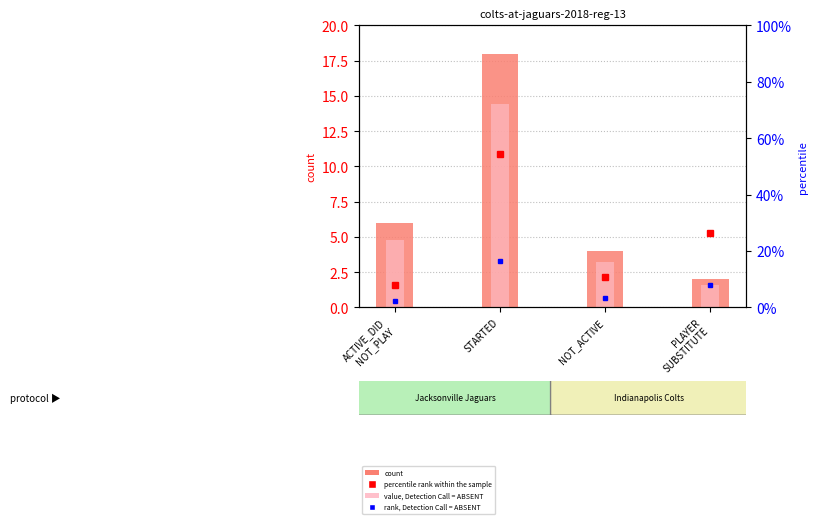

Reading right to left, list all the values displayed in this chart.

count: PLAYER
SUBSTITUTE=2.0	NOT_ACTIVE=4.0	STARTED=18.0	ACTIVE_DID
NOT_PLAY=6.0
value, Detection Call = ABSENT: PLAYER
SUBSTITUTE=1.6	NOT_ACTIVE=3.2	STARTED=14.4	ACTIVE_DID
NOT_PLAY=4.8
percentile rank within the sample: PLAYER
SUBSTITUTE=26.5	NOT_ACTIVE=10.9	STARTED=54.5	ACTIVE_DID
NOT_PLAY=8.0
rank, Detection Call = ABSENT: PLAYER
SUBSTITUTE=7.9	NOT_ACTIVE=3.3	STARTED=16.3	ACTIVE_DID
NOT_PLAY=2.4